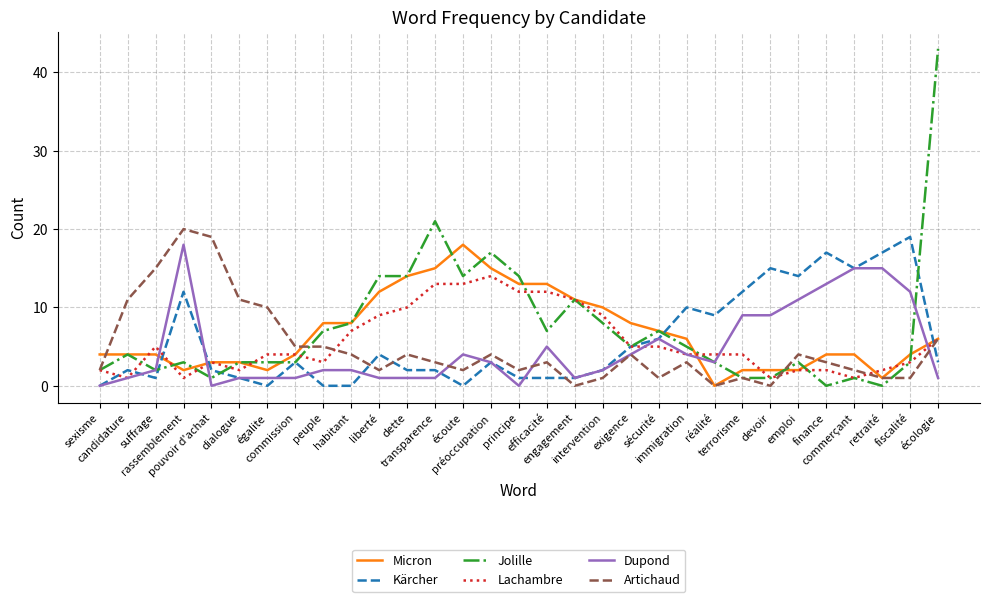

At how many categories does at least one series exceed 31?

1